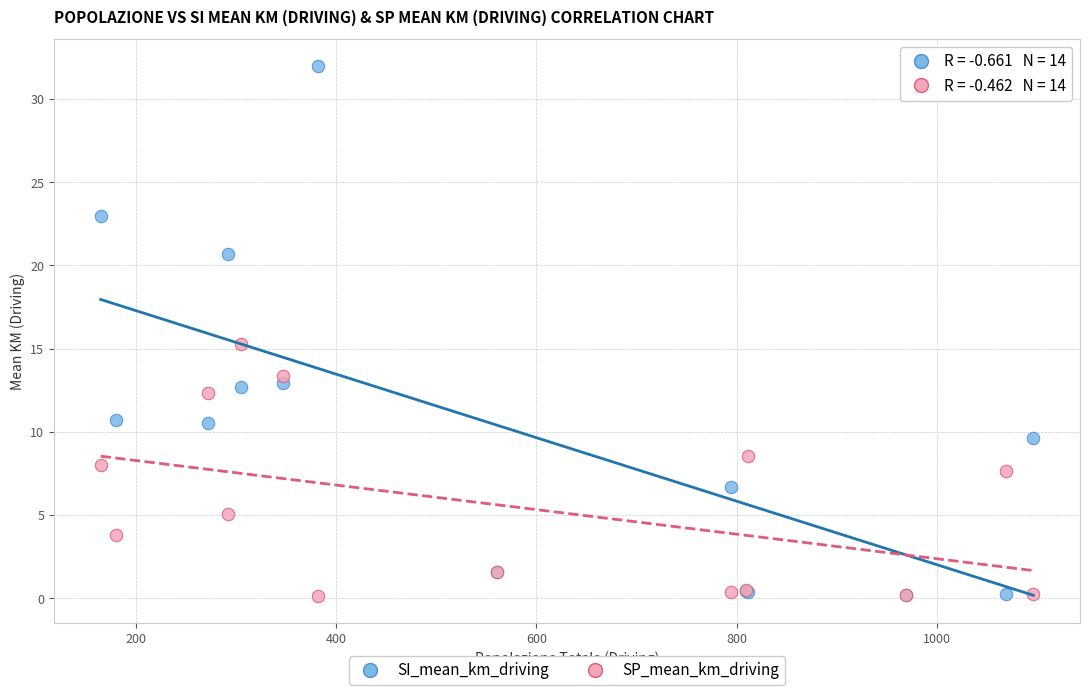

Across all series, what Y value is closest to 16?

15.3